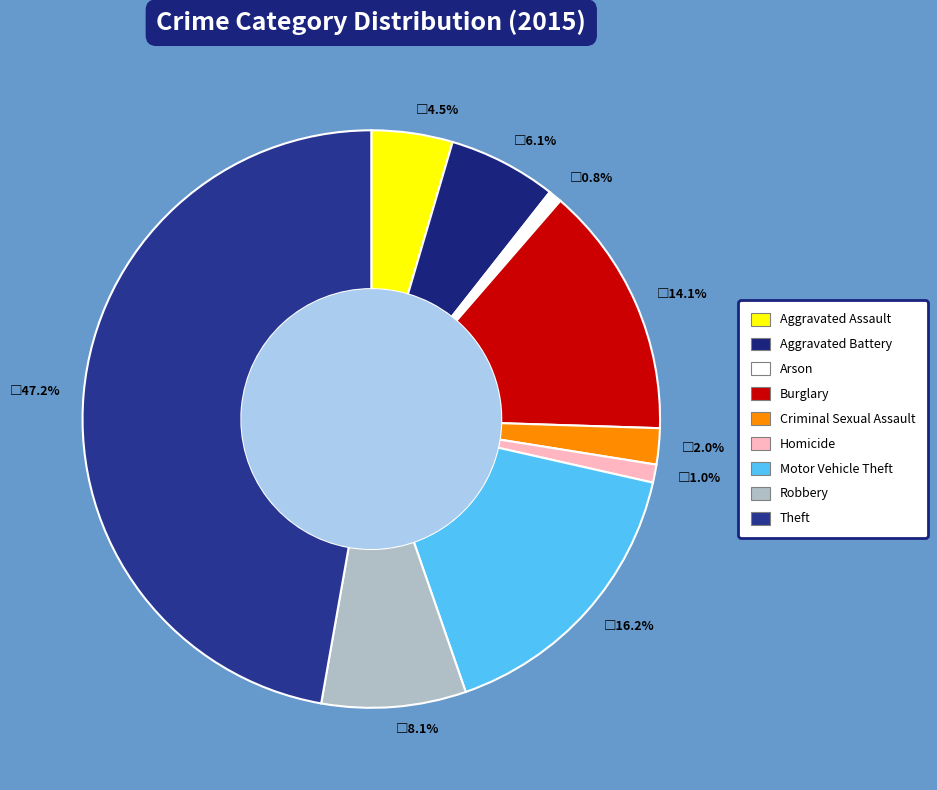

Is there any slice that represents more than half of the pie?

No